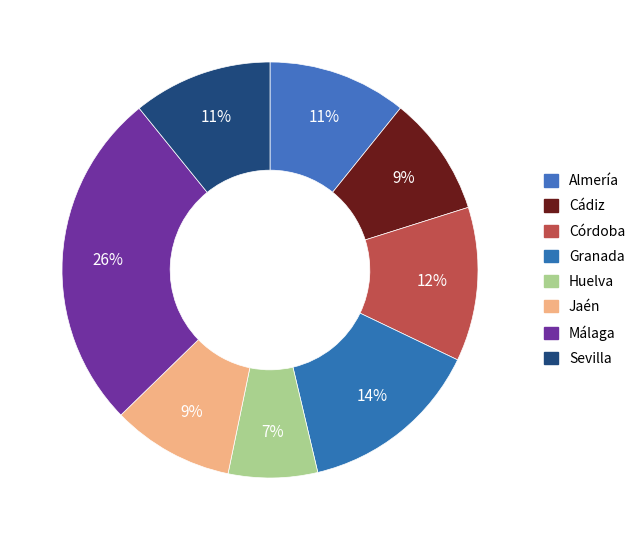

Does Granada account for over 50% of the chart?

No